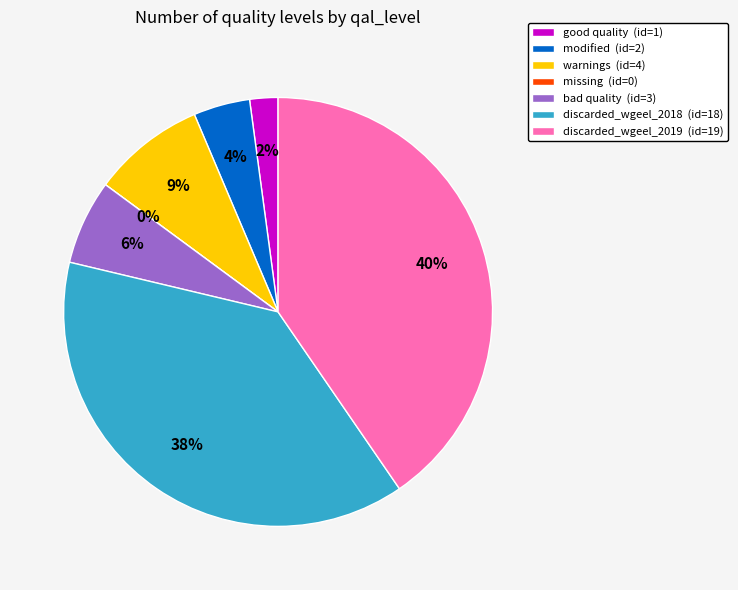

Is it true that warnings is 9% of the pie?

True